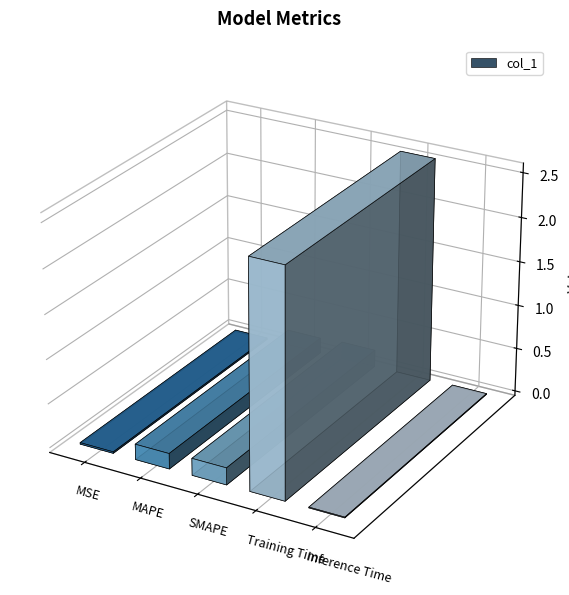

Reading right to left, transcribe all the data shown in this chart.

Inference Time=0.0	Training Time=2.6	SMAPE=0.2	MAPE=0.2	MSE=0.0